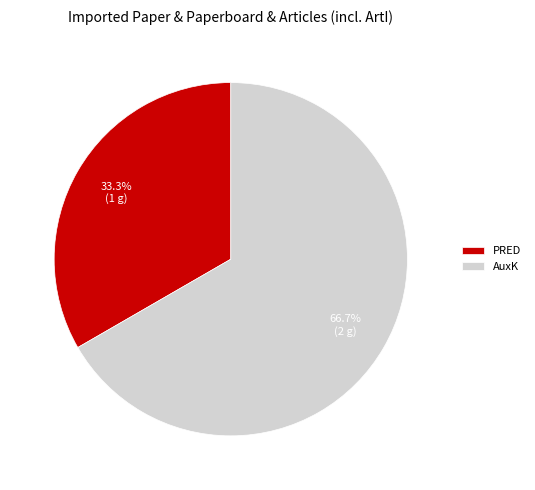

To the nearest percent, what portion does AuxK represent?

67%